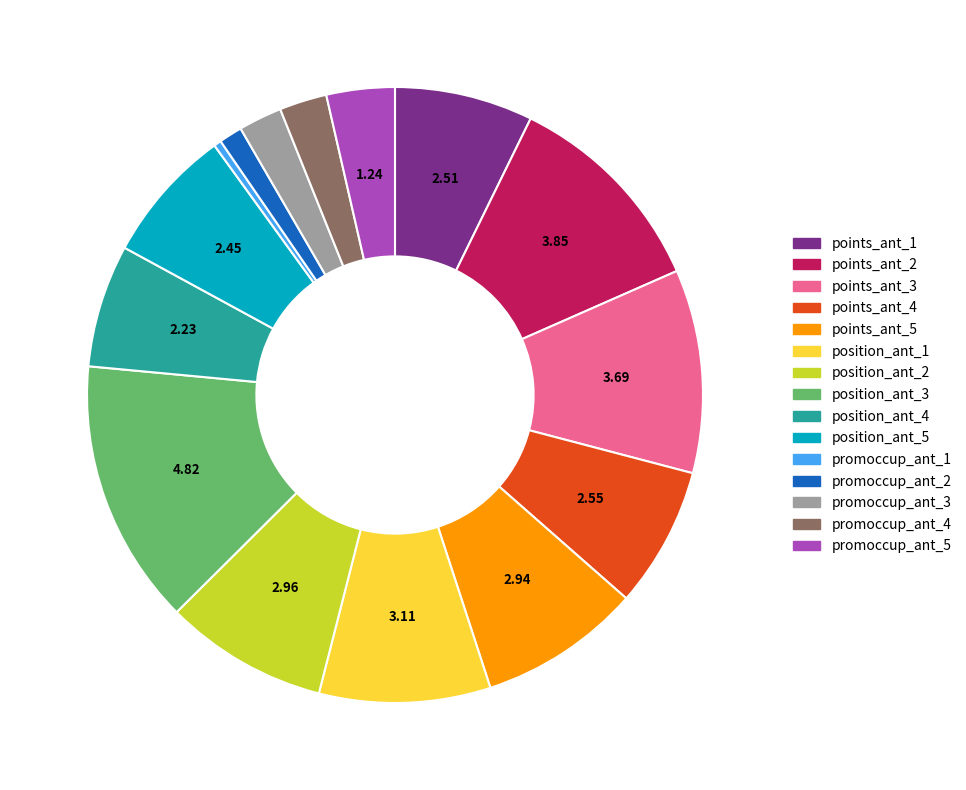

How many segments does this pie chart have?

15